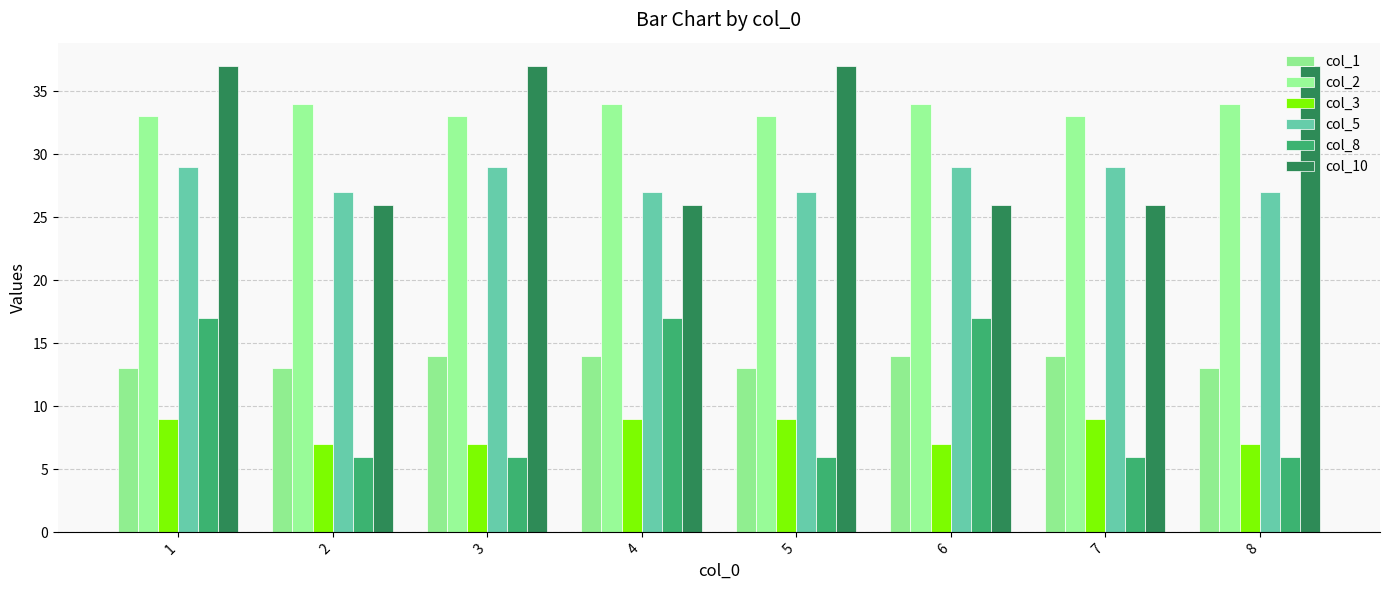

What is the maximum value for col_8?

17